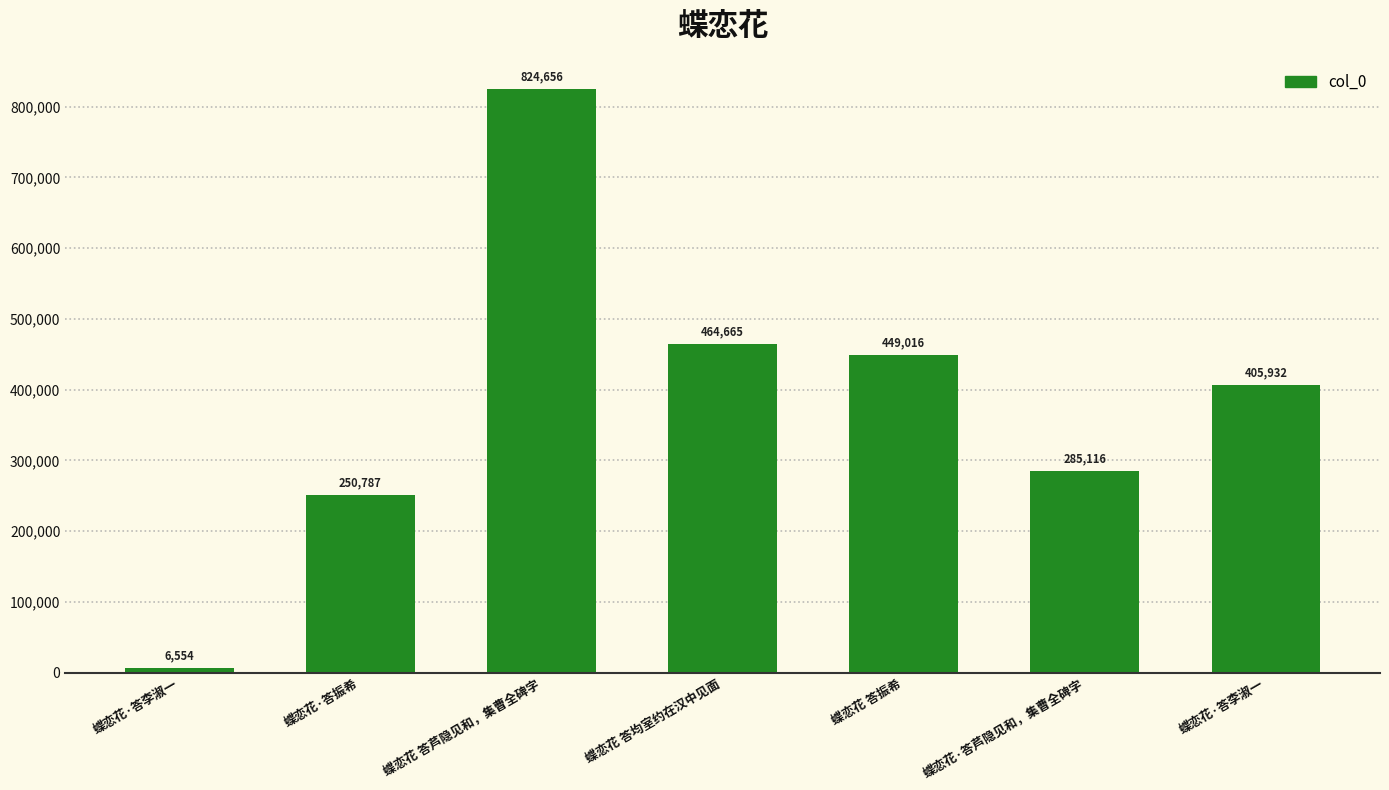

Which has a higher value, 蝶恋花 答均室约在汉中见面 or 蝶恋花·答芦隐见和，集曹全碑字?

蝶恋花 答均室约在汉中见面